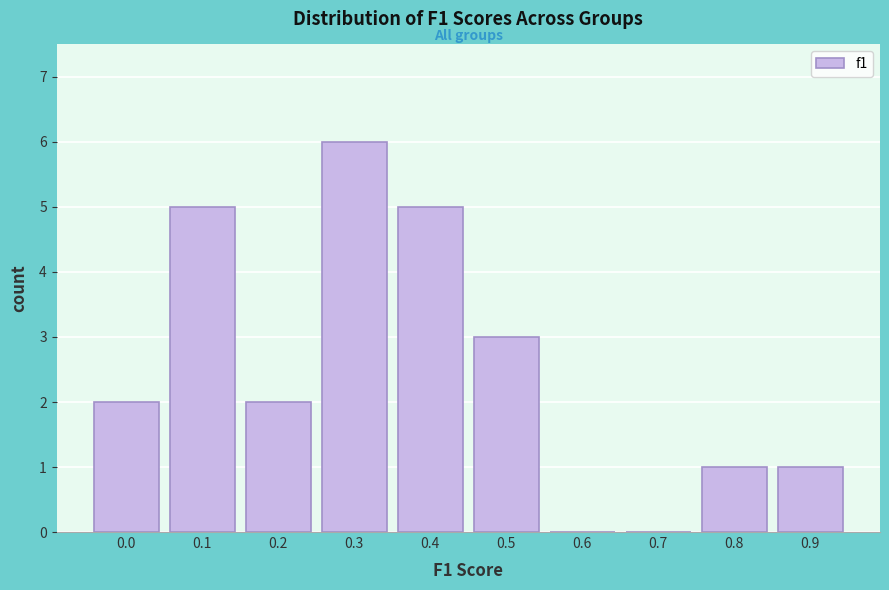

Reading left to right, list all the values displayed in this chart.

0.0=2	0.1=5	0.2=2	0.3=6	0.4=5	0.5=3	0.6=0	0.7=0	0.8=1	0.9=1